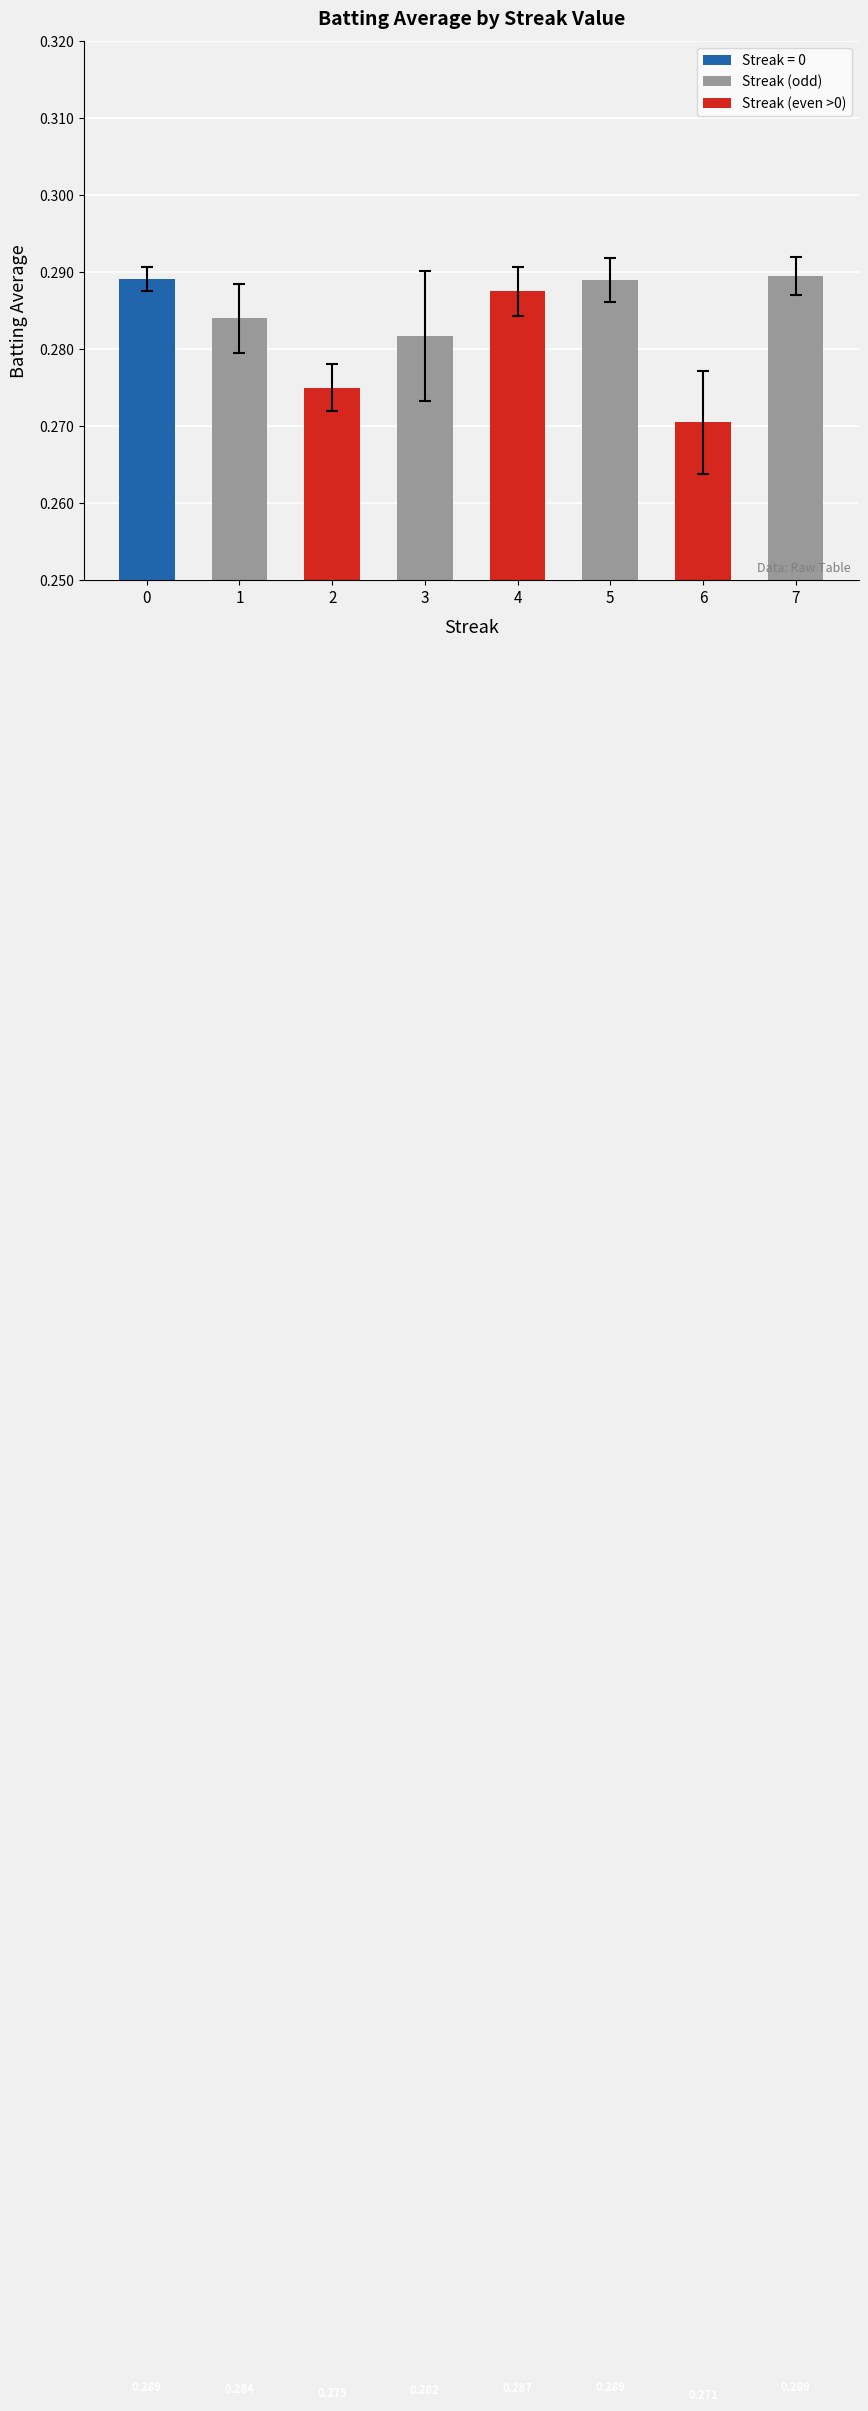

What is the average value?

0.3